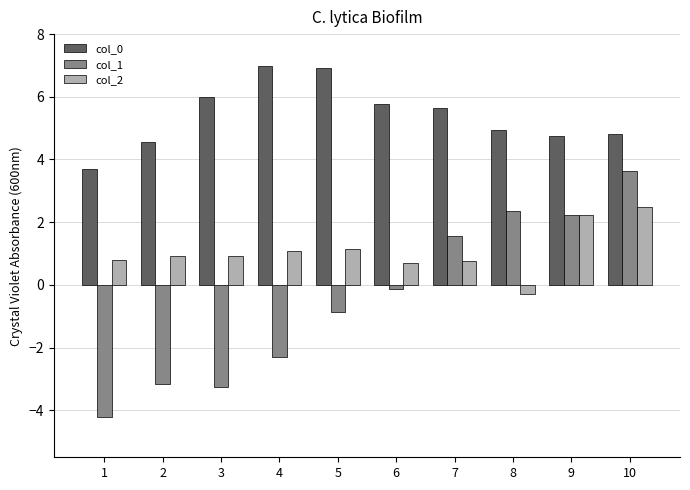

What is the difference between the highest and lowest values at 5?

7.8